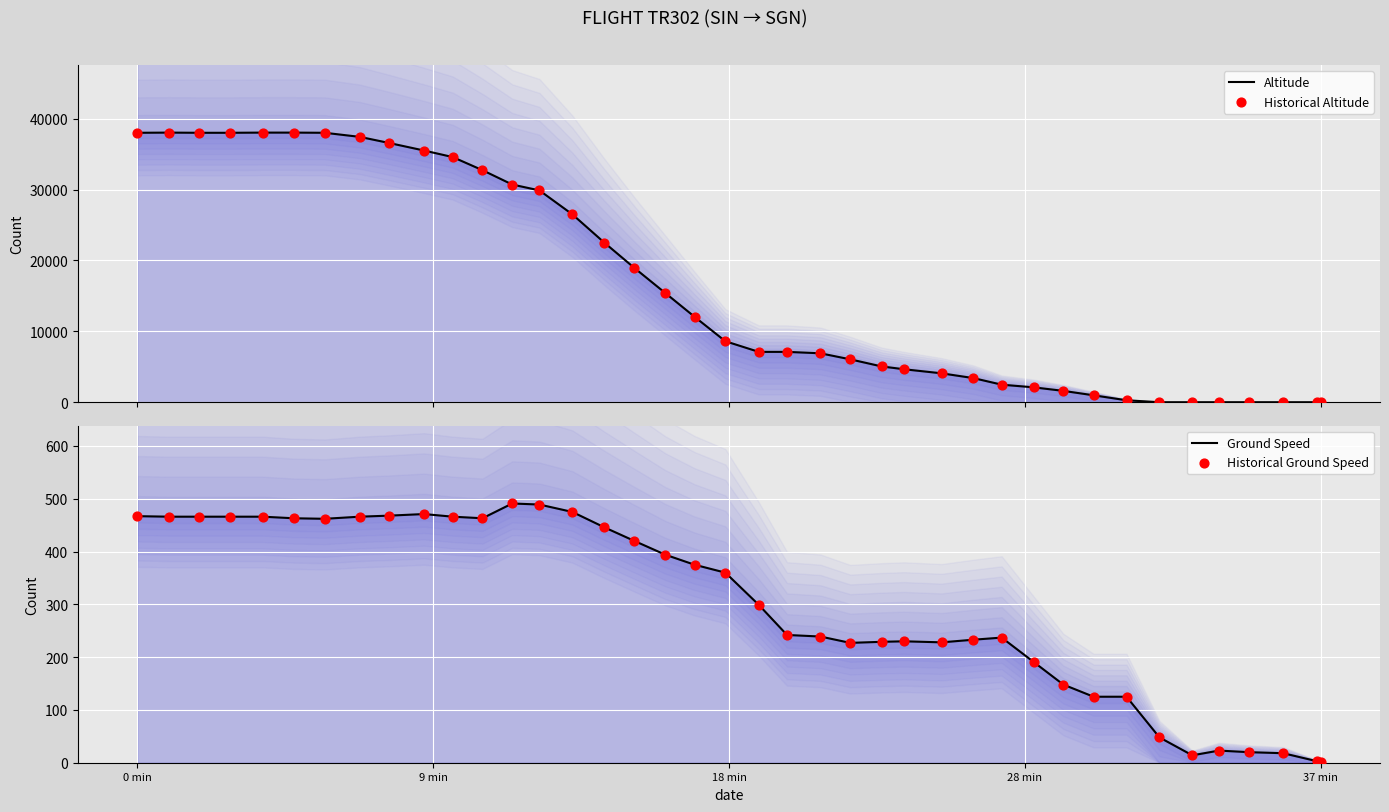

Which series reaches the maximum Y coordinate?

Altitude